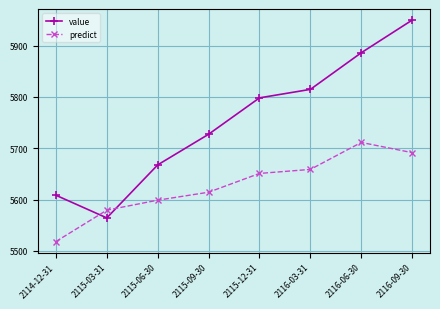

Is it true that predict equals 2276.0 at 2115-09-30?

False